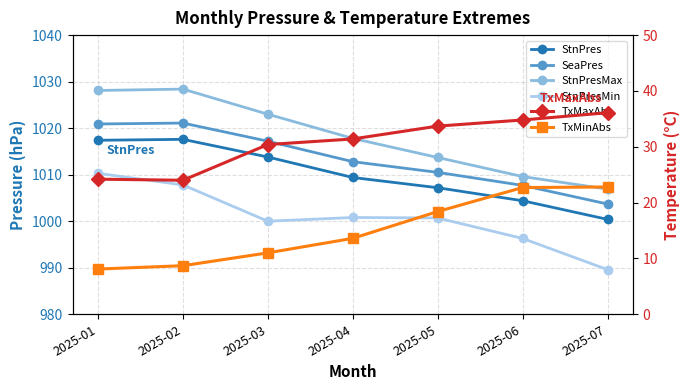

What is the spread (max minus min) of values at 2025-05?

995.3